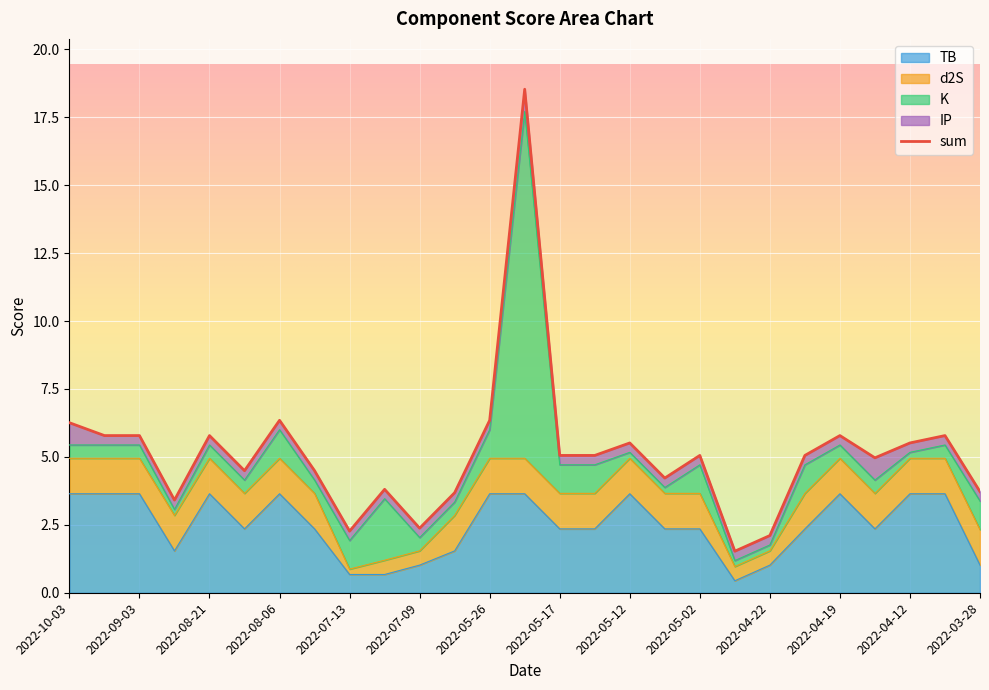

True or false: d2S and sum intersect in this chart.

False